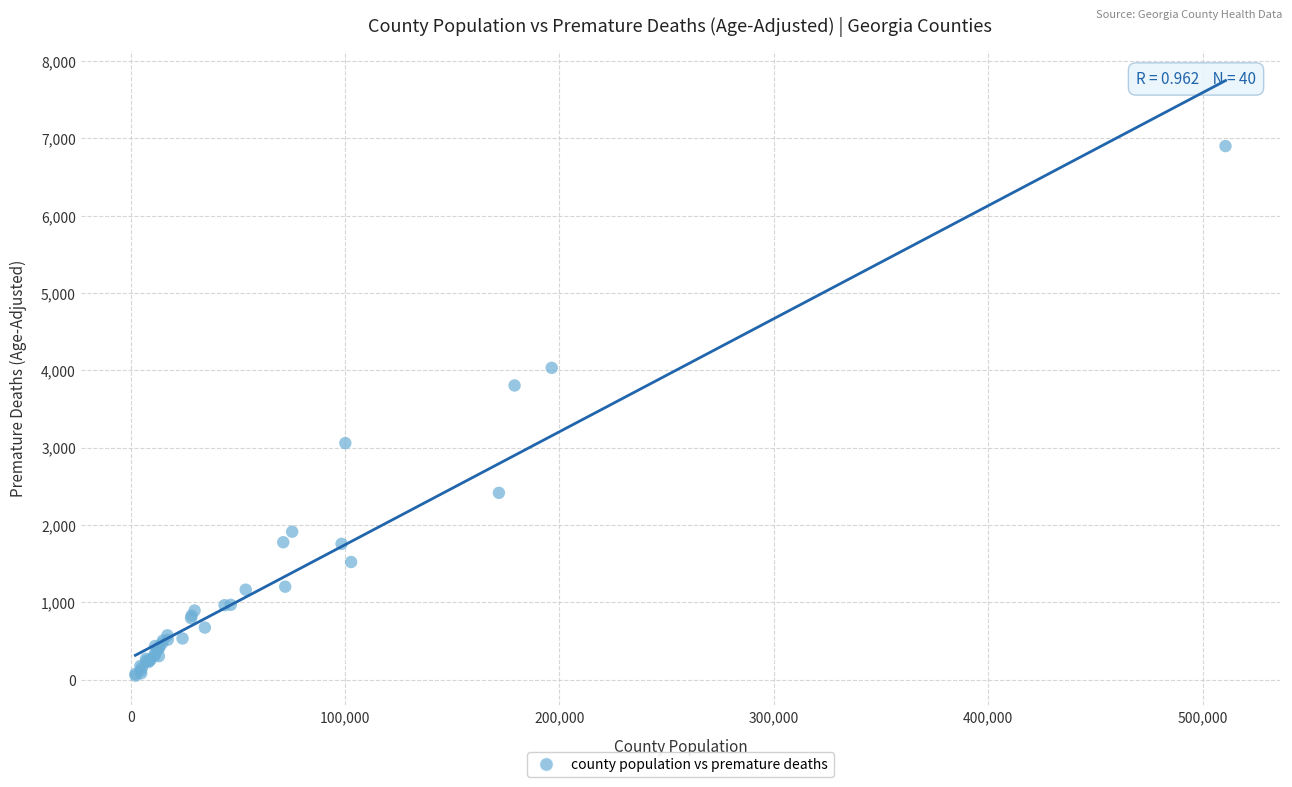

What Y value in the scatter plot is closest to 3475?

3804